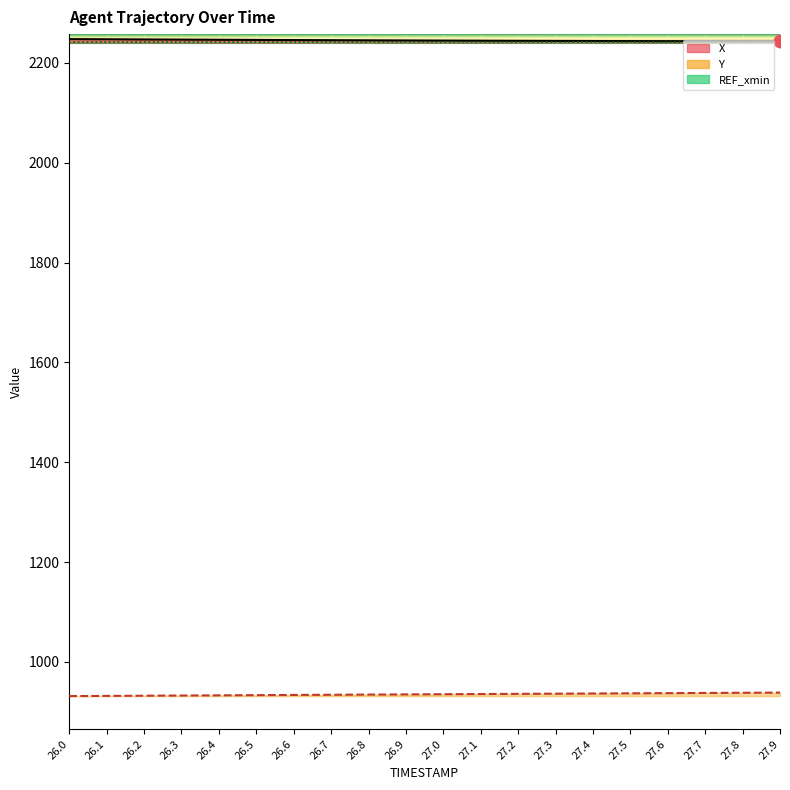

Which series contains the highest Y value?

X